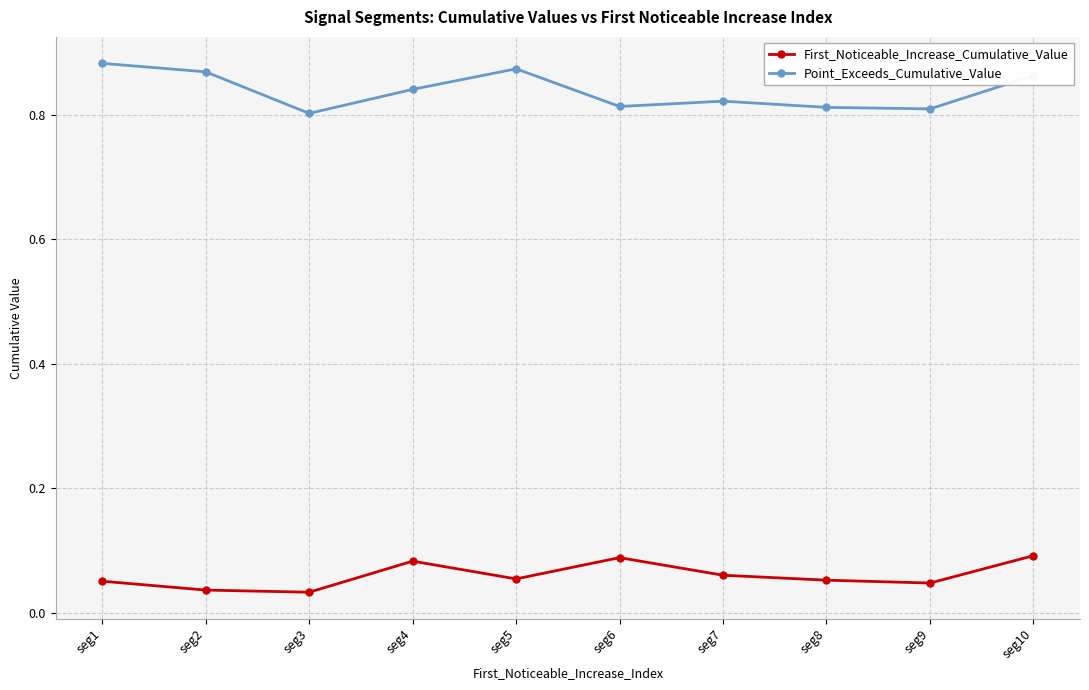

Count the Point_Exceeds_Cumulative_Value values in the range 0 to 1.

10